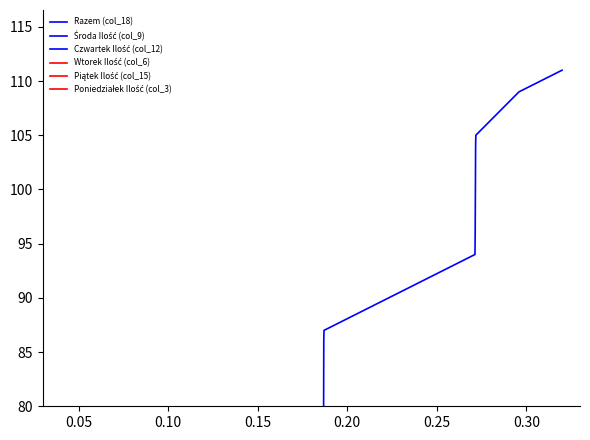

What is the difference between the maximum and second lowest values in the Piątek Ilość (col_15) series?

19